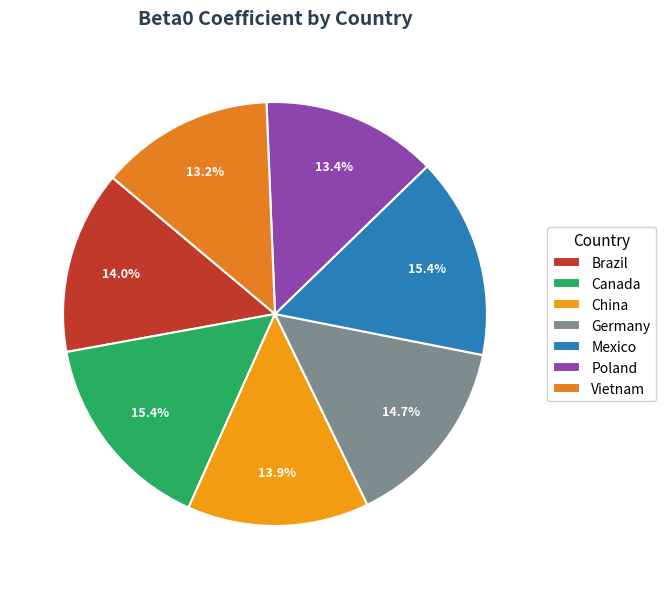

How many slices are in this pie chart?

7